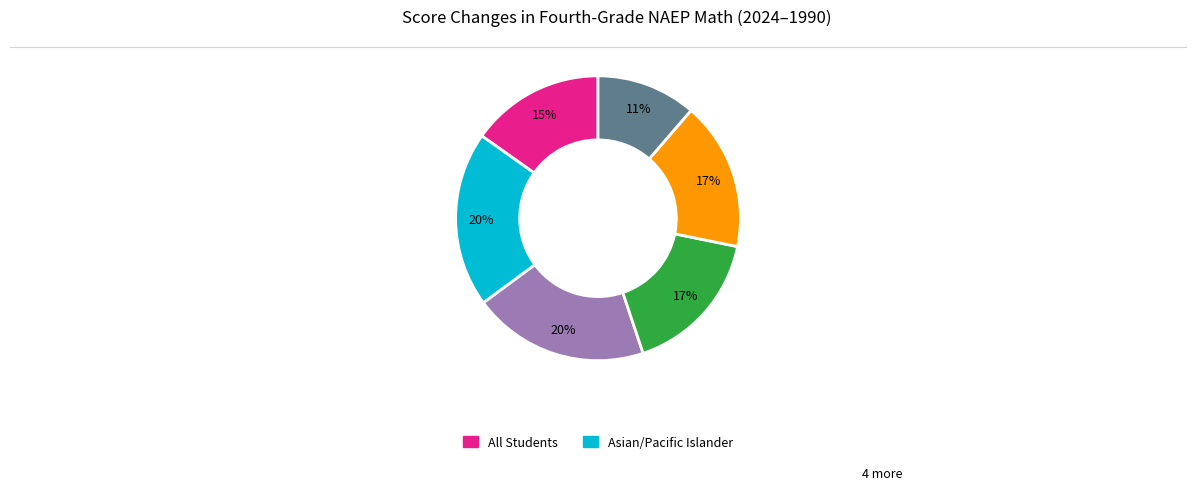

Is there a majority slice in this chart?

No